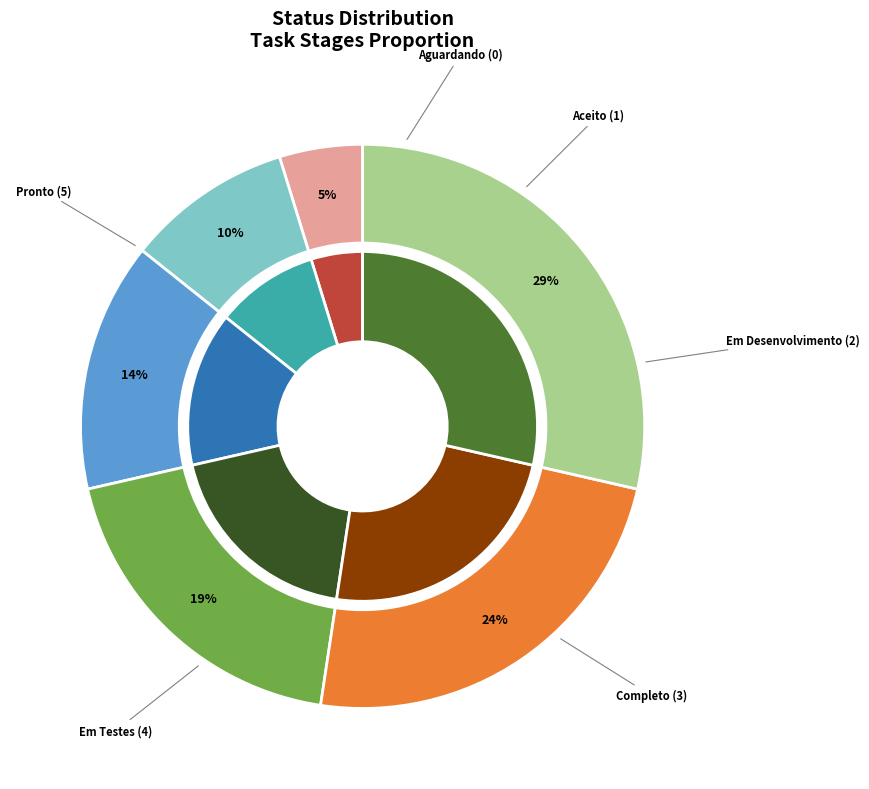

How many segments does this pie chart have?

6